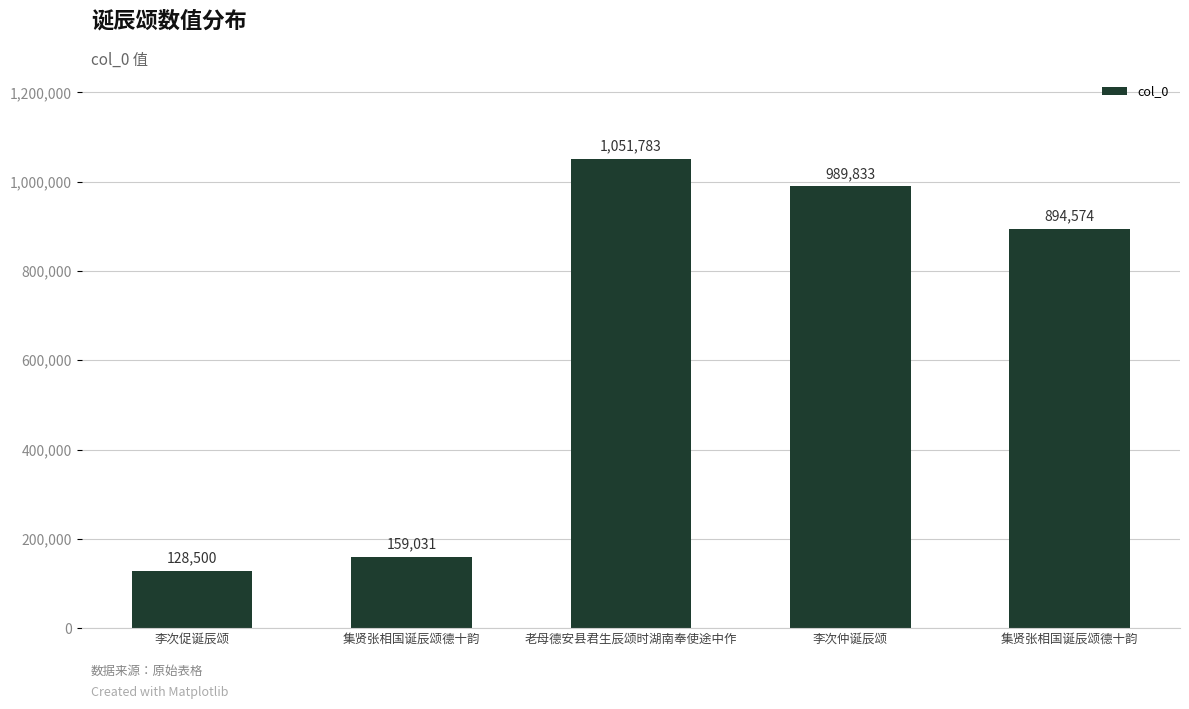

The value at 集贤张相国诞辰颂德十韵 is 63899. True or false?

False